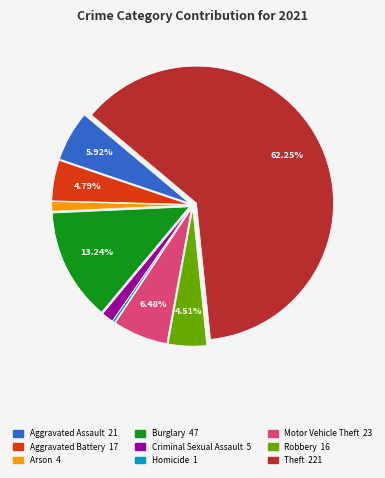

To the nearest percent, what is the average slice percentage?

11%